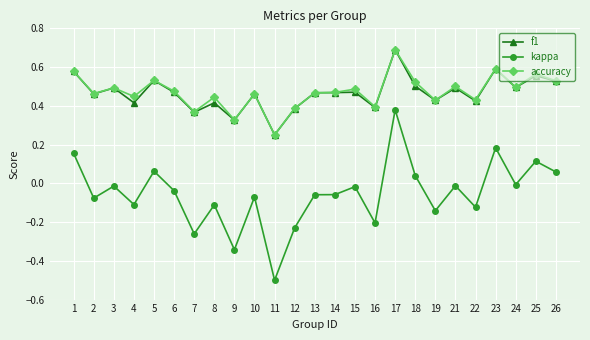

True or false: kappa and accuracy intersect in this chart.

False